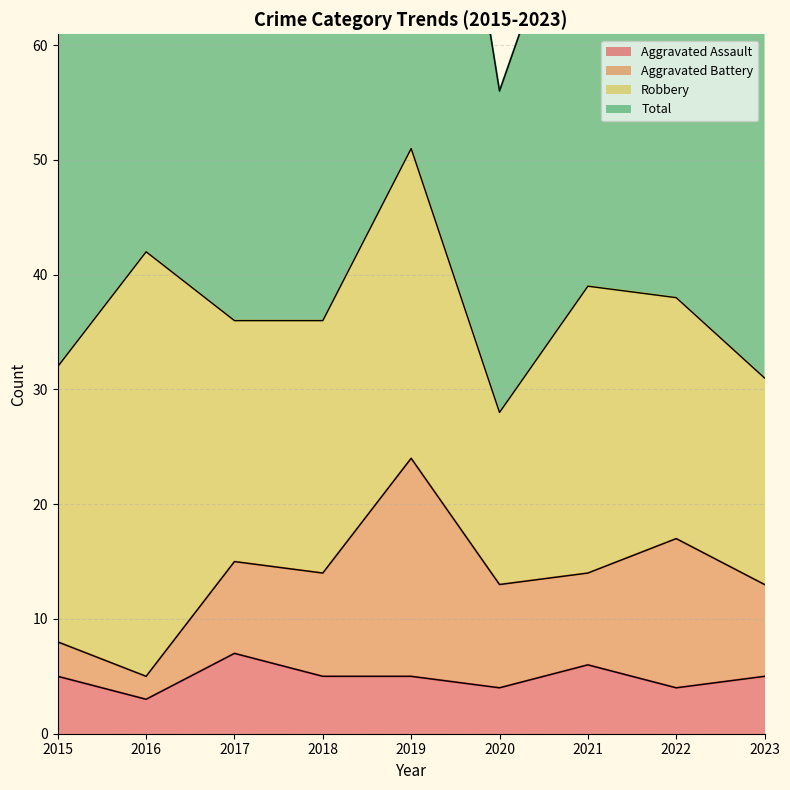

What is the minimum value shown in the chart?

3